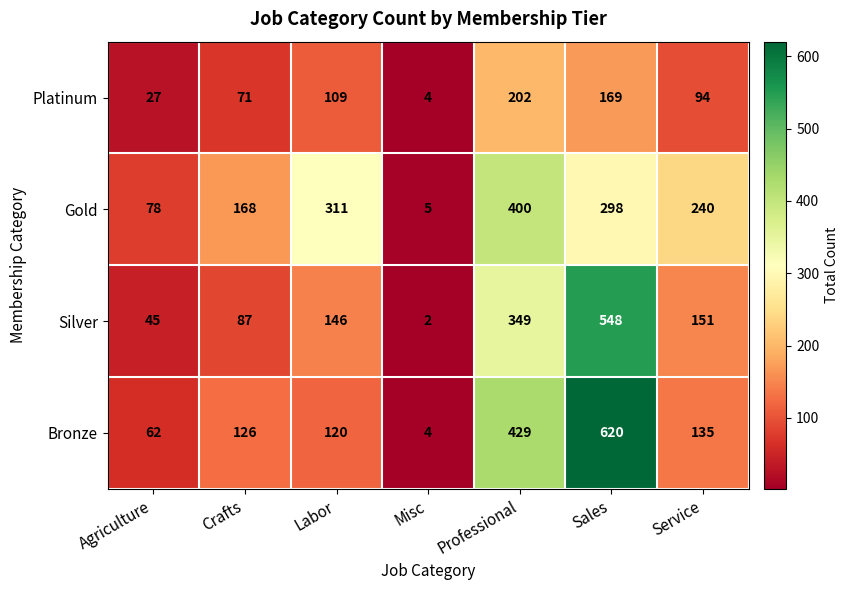

Is it true that Platinum equals 305 at Professional?

False